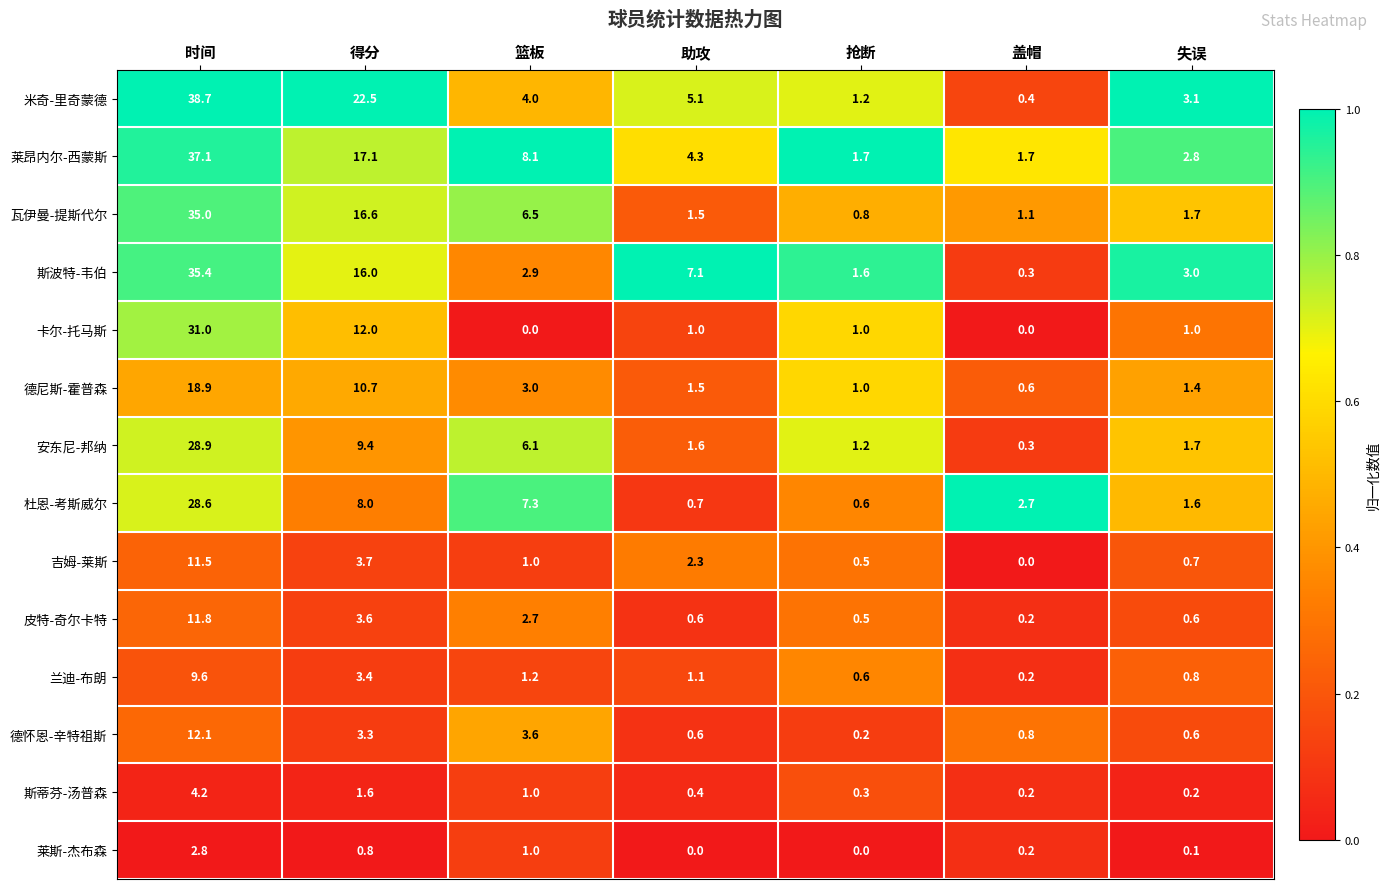

Which series has the widest spread of values?

米奇-里奇蒙德